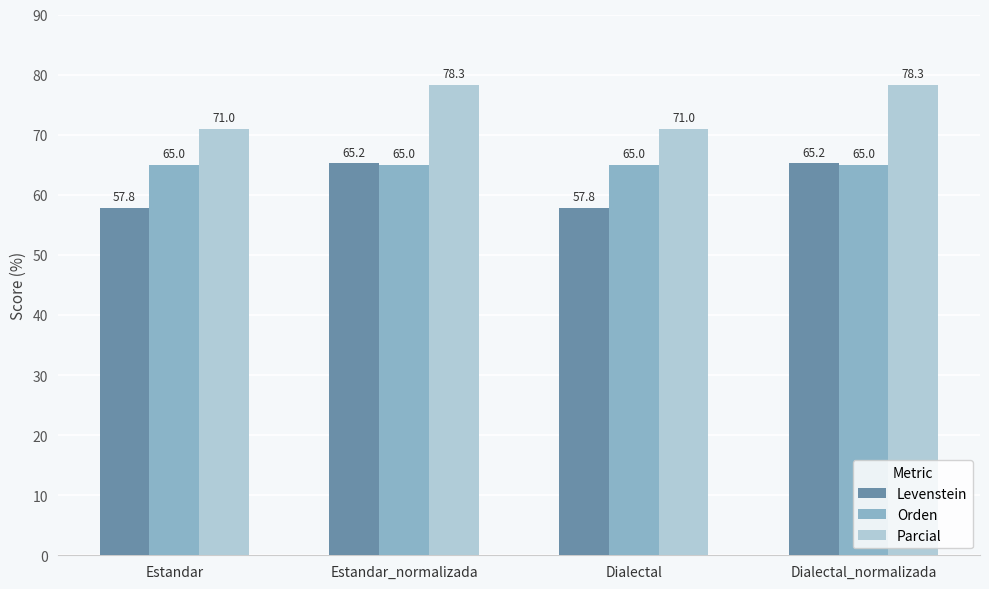

What position from the left is Estandar?

1